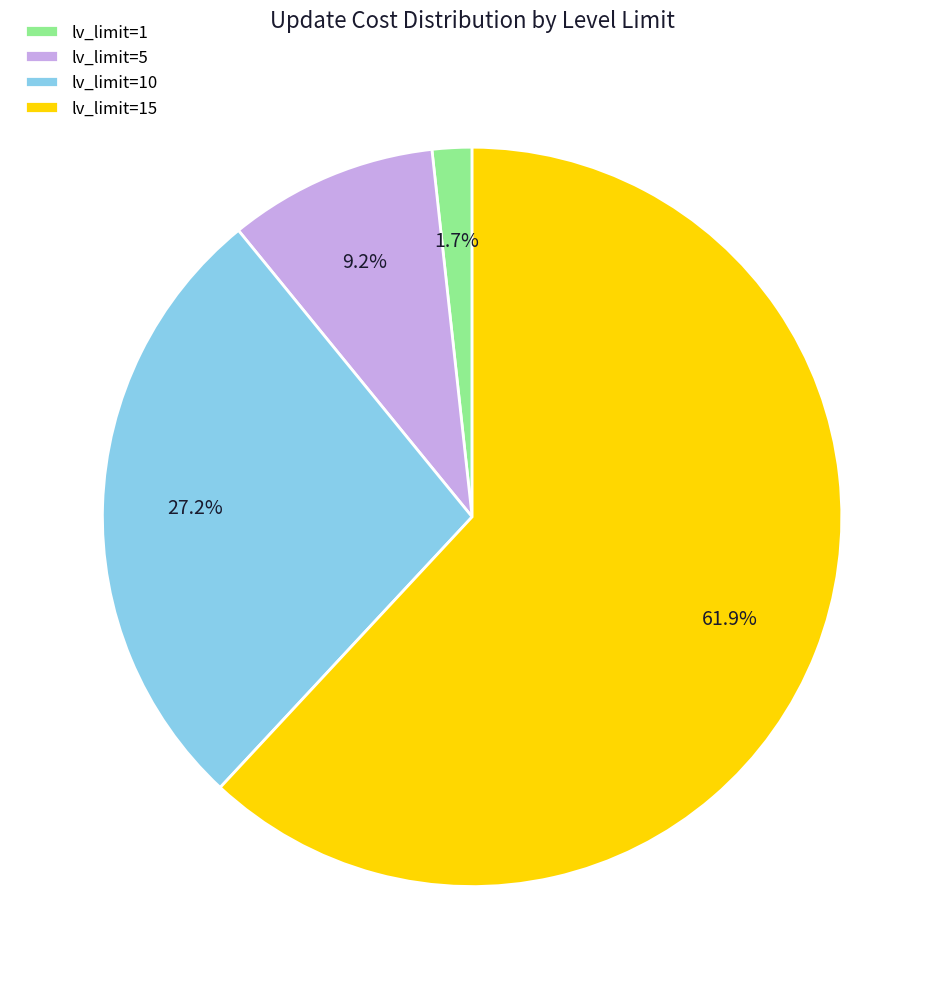

Which category has the smallest portion of the pie?

lv_limit=1